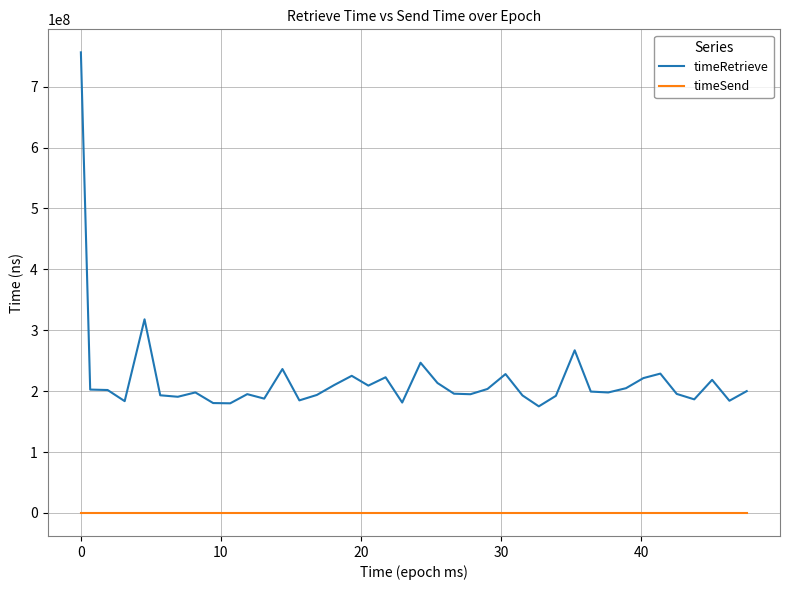

What is the highest value of the timeRetrieve series?

756213427